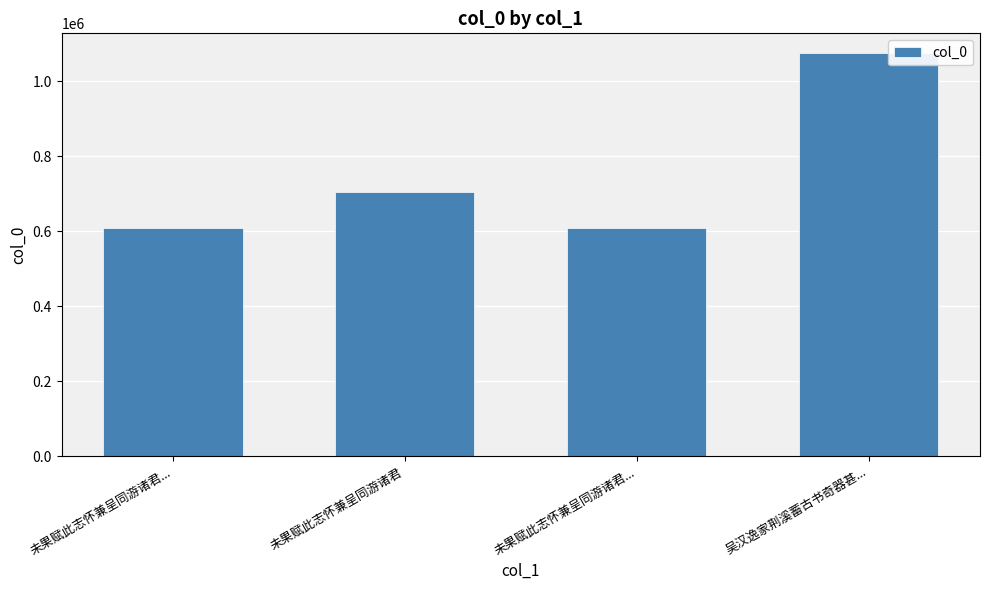

Is it true that the value at 未果赋此志怀兼呈同游诸君 is 1219018?

False